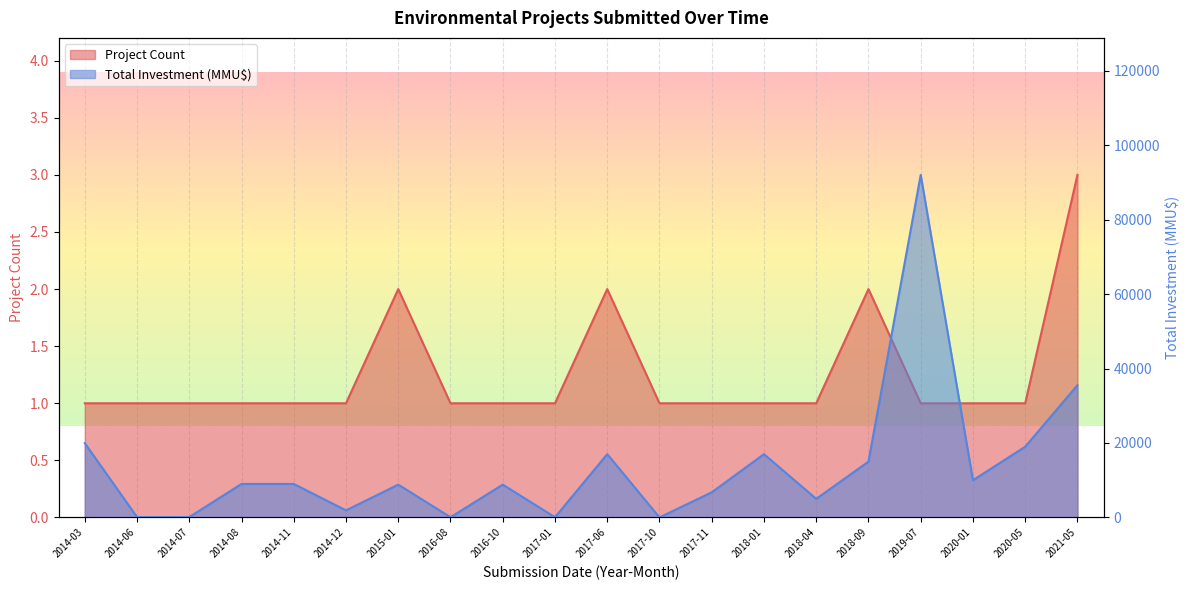

Read the Total Investment (MMU$) value at 2021-05, to the nearest 50.

35550